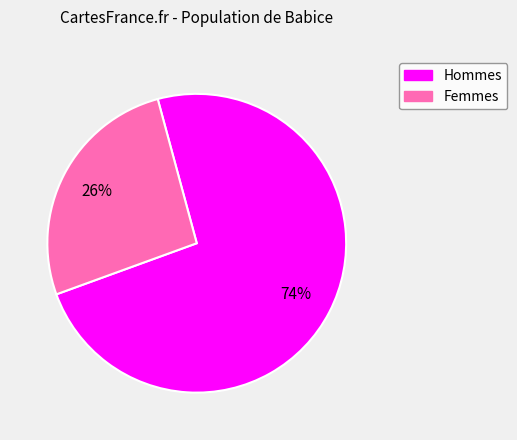

Is there a majority slice in this chart?

Yes